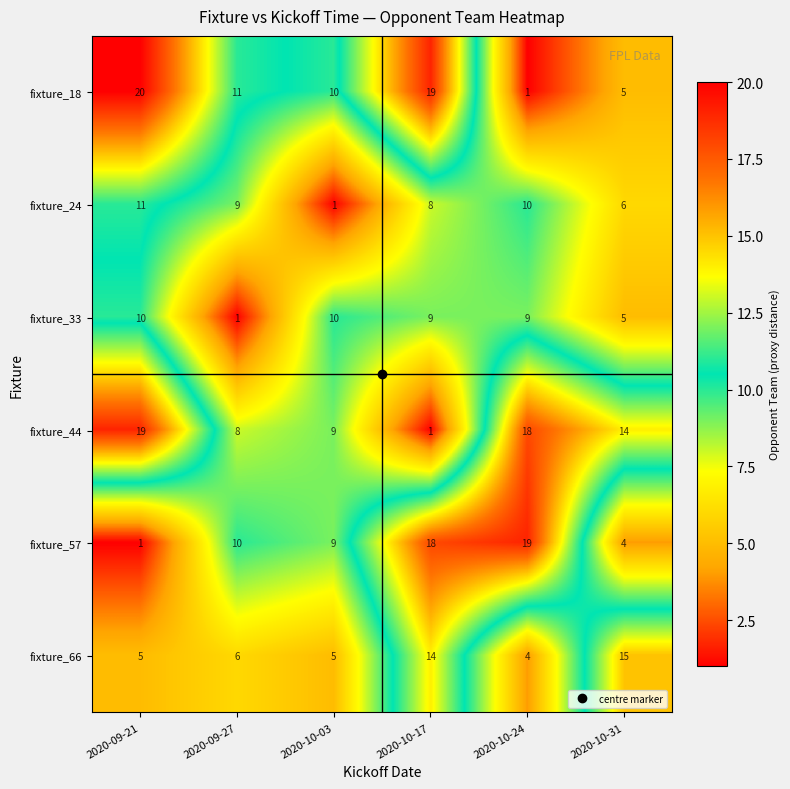

Which label corresponds to the largest value in the chart?

2020-09-21